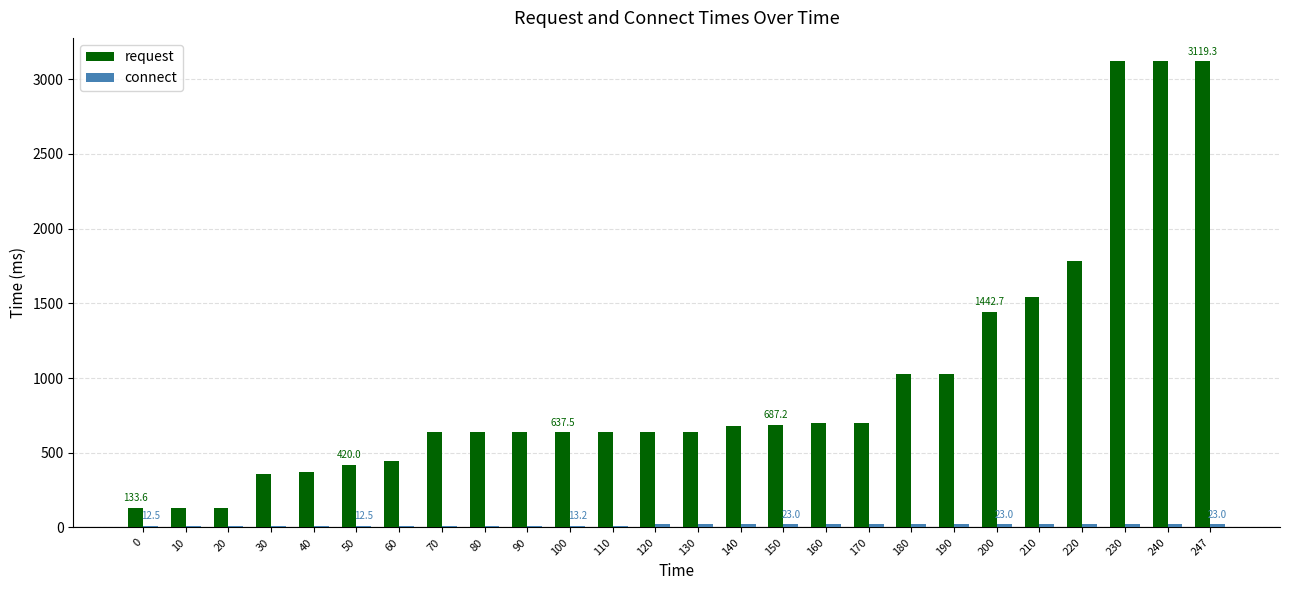

True or false: request has a value of 241.2 at 50.

False